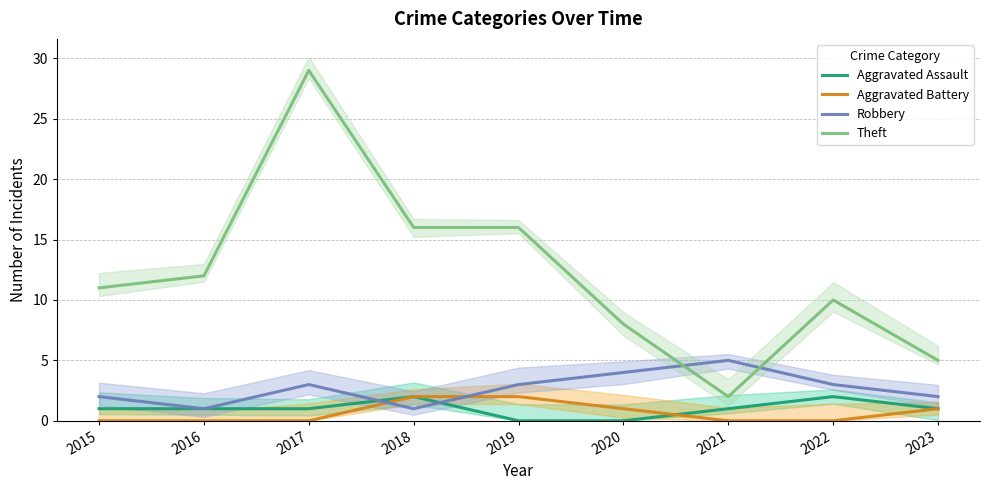

Which series has the largest range (max minus min)?

Theft